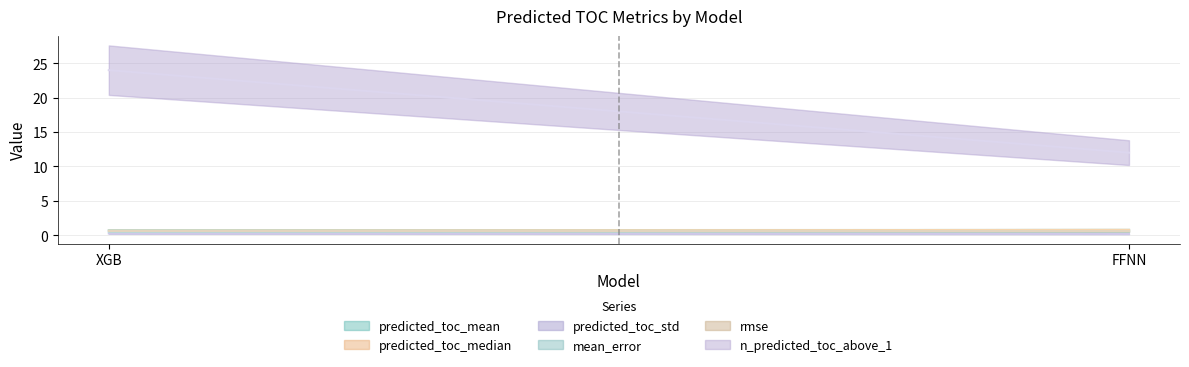

What is the highest value of the mean_error series?

0.5